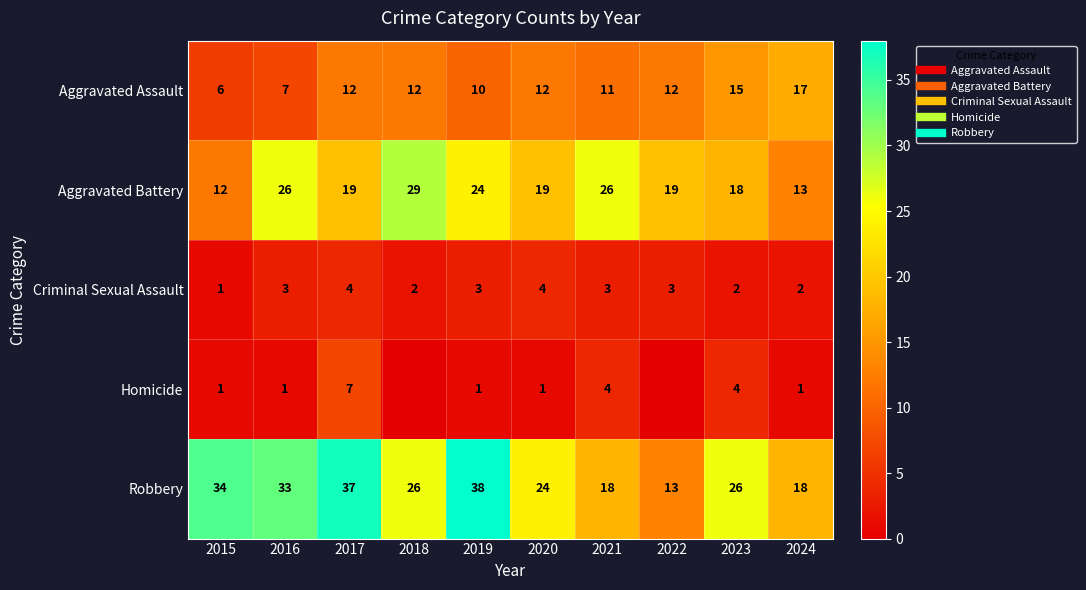

What is the difference between the Criminal Sexual Assault values at 2024 and 2017?

2